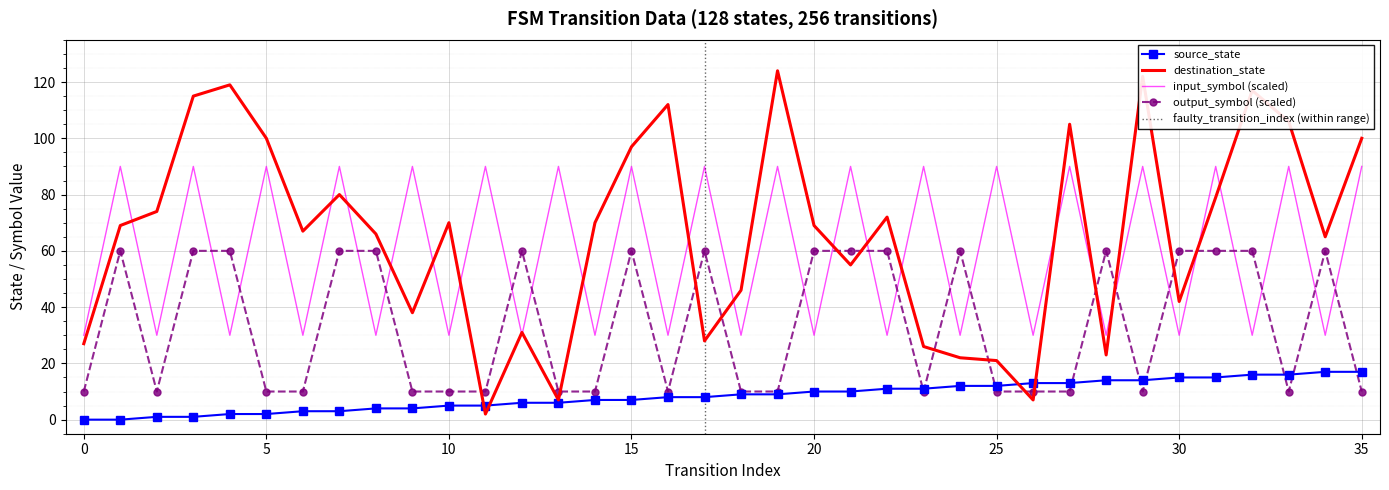

At which category does output_symbol_encoding reach its first local peak?

1